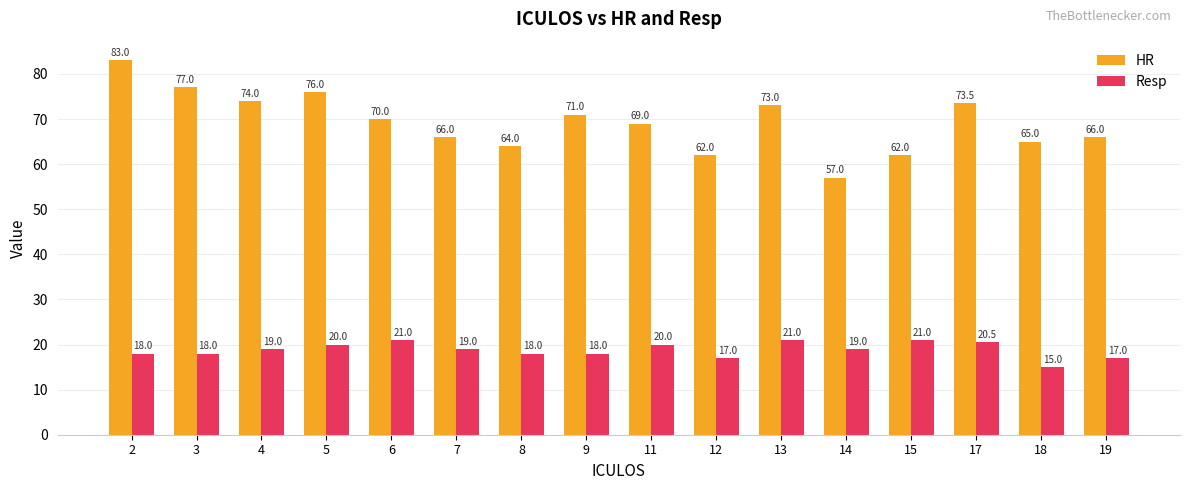

At which category does the chart reach its minimum across all series?

18